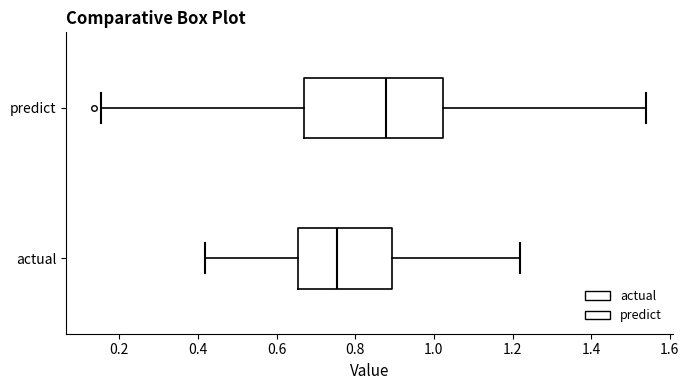

Which box's median line is the furthest to the right?

predict